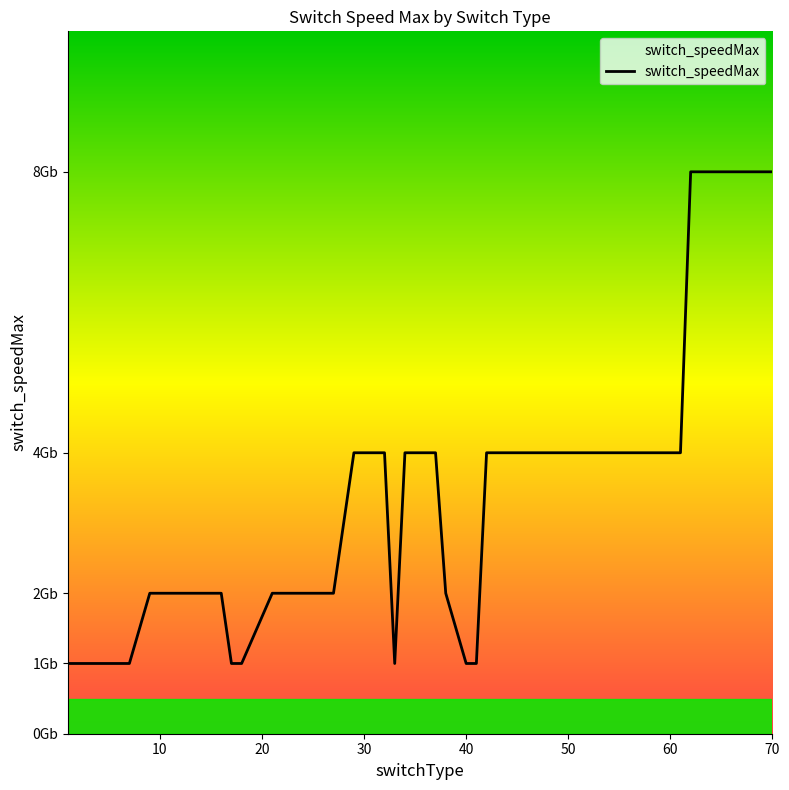

Is this an area chart (filled region under the line)?

Yes